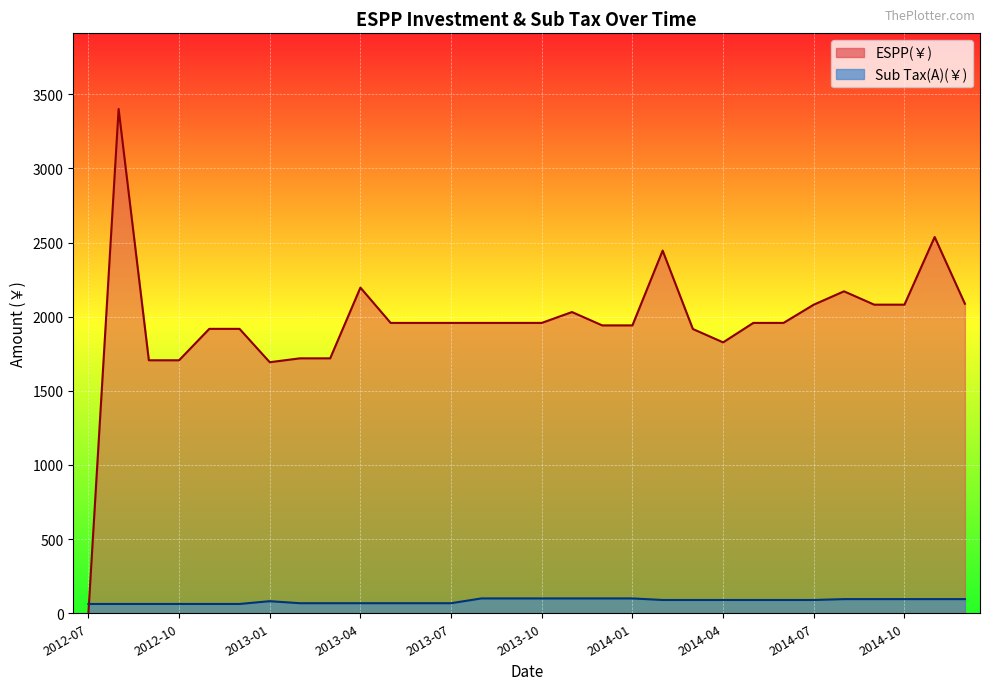

What position from the left is 2013-04?

10